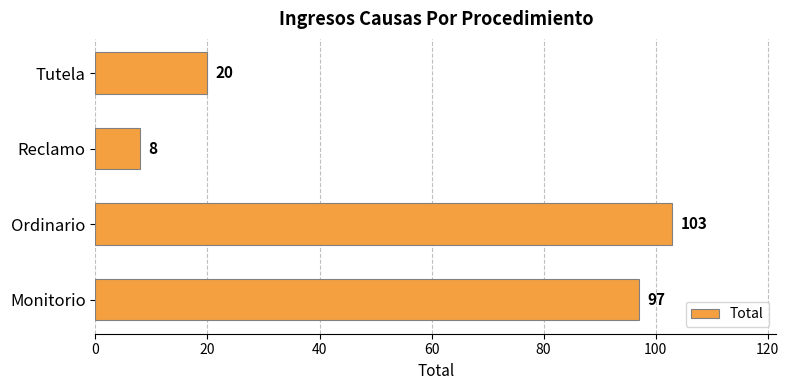

Reading bottom to top, what are all the values shown in this chart?

Monitorio=97	Ordinario=103	Reclamo=8	Tutela=20